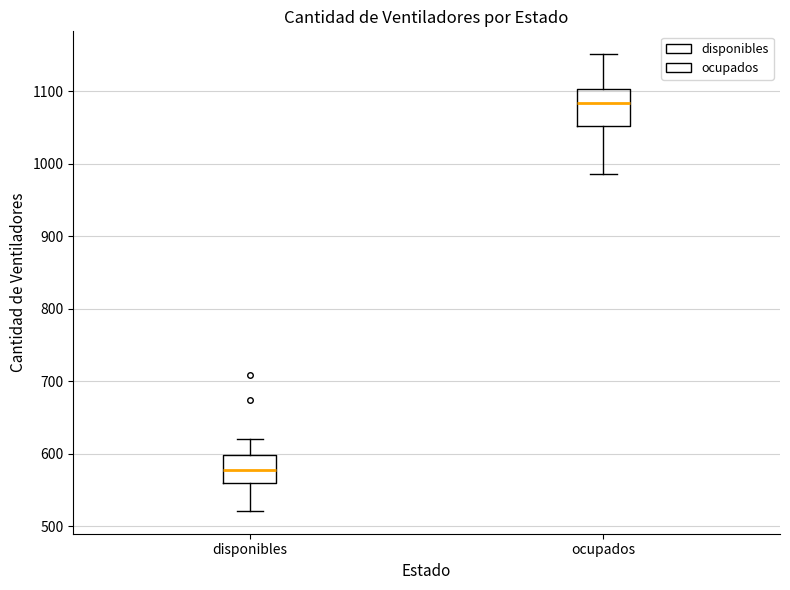

Comparing the boxes themselves (not the whiskers), which one is the tallest?

ocupados